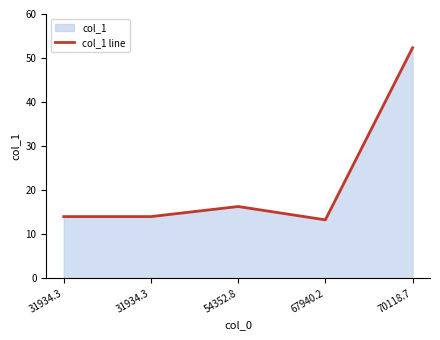

Count the number of data series in this chart.

1